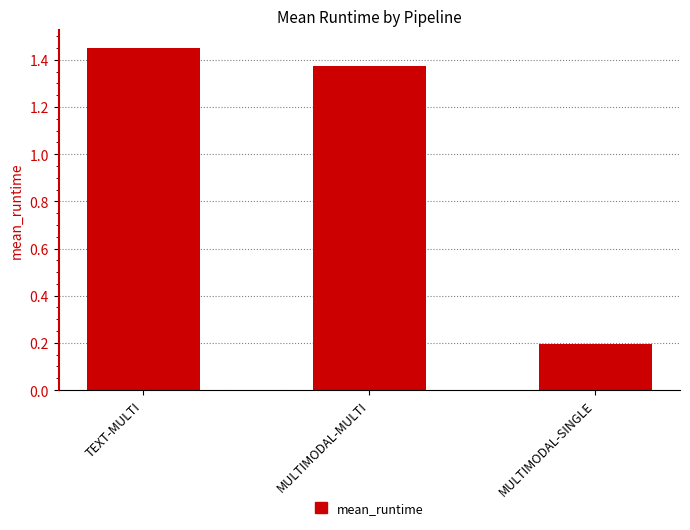

List the labels in order of value, largest first.

TEXT-MULTI, MULTIMODAL-MULTI, MULTIMODAL-SINGLE